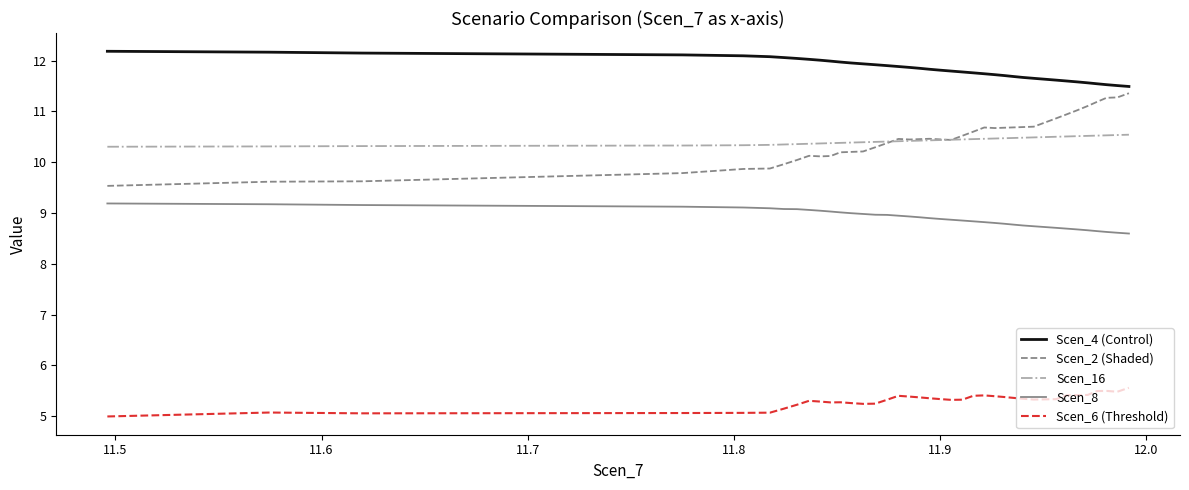

True or false: Scen_6 (Threshold) and Scen_2 (Shaded) cross at least once.

False